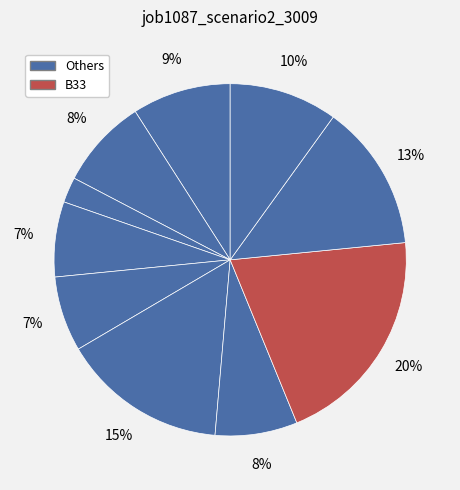

How many slices are in this pie chart?

10